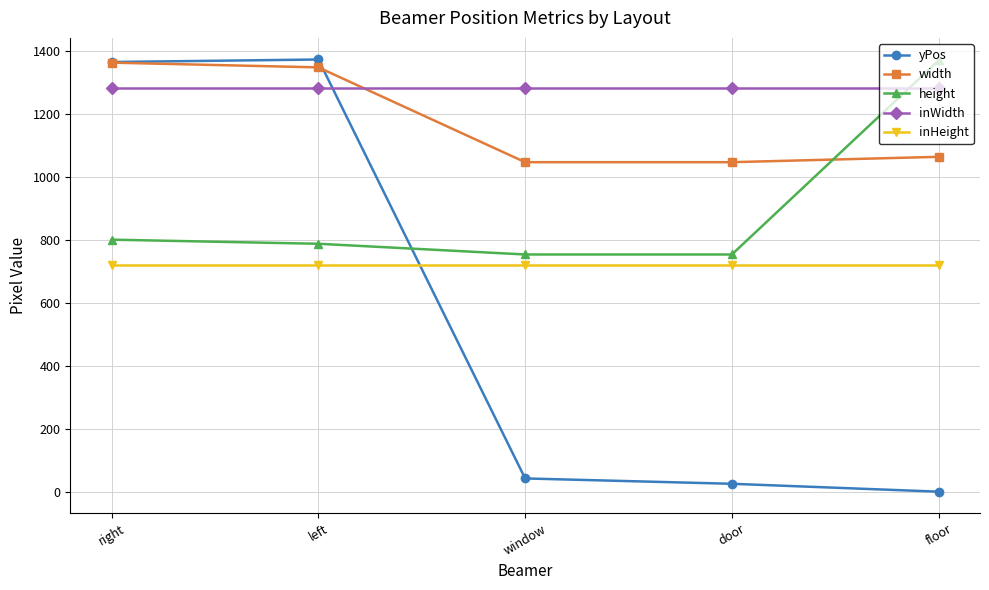

Which series changed the most between right and floor?

yPos